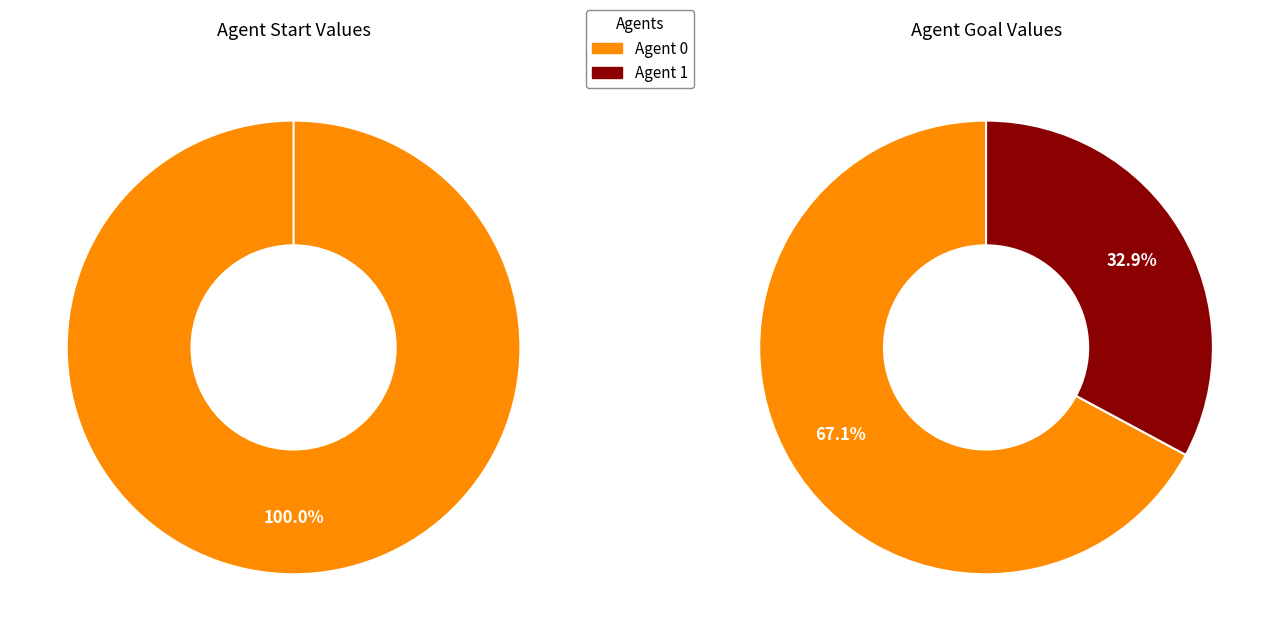

To the nearest percent, what is the difference between the largest and smallest slice percentages?

100%